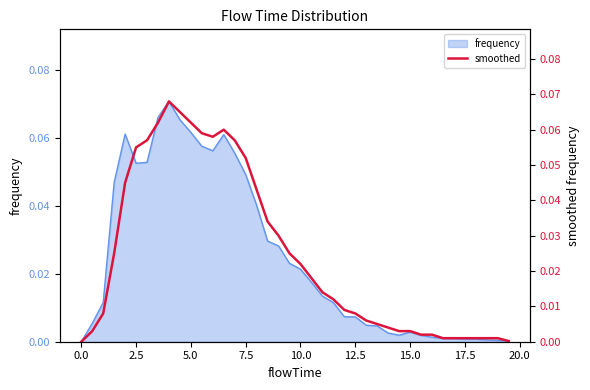

How many data points does each series have?

40